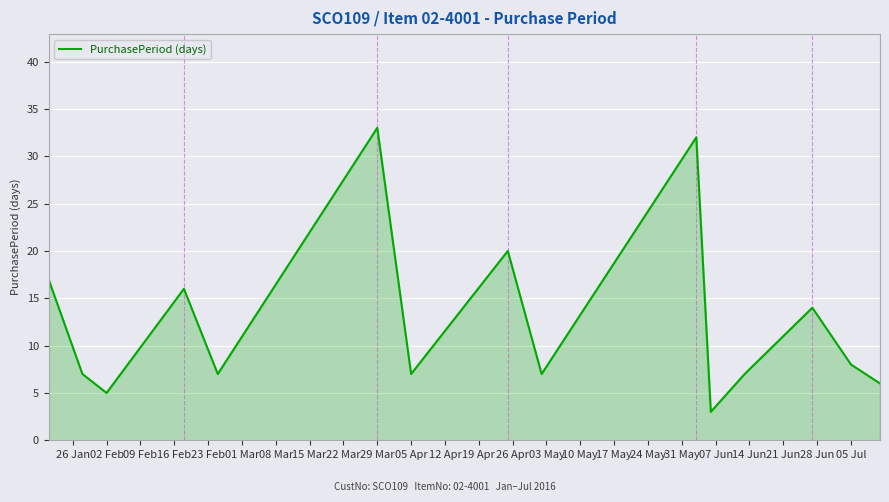

What is the difference between the maximum and minimum values?

30